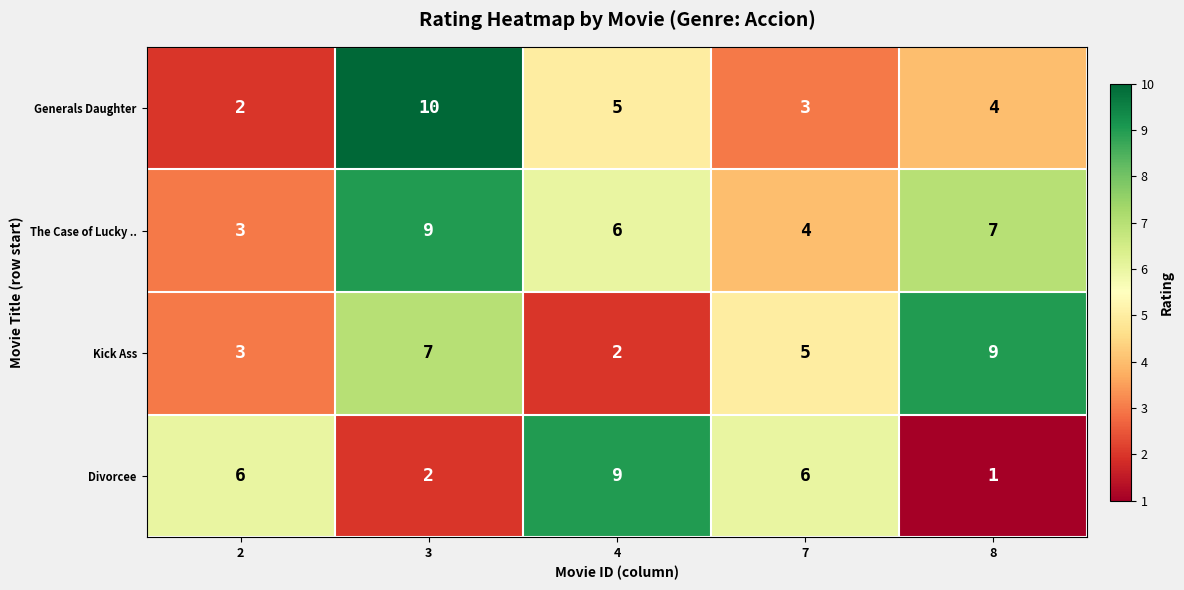

Count the number of data series in this chart.

4